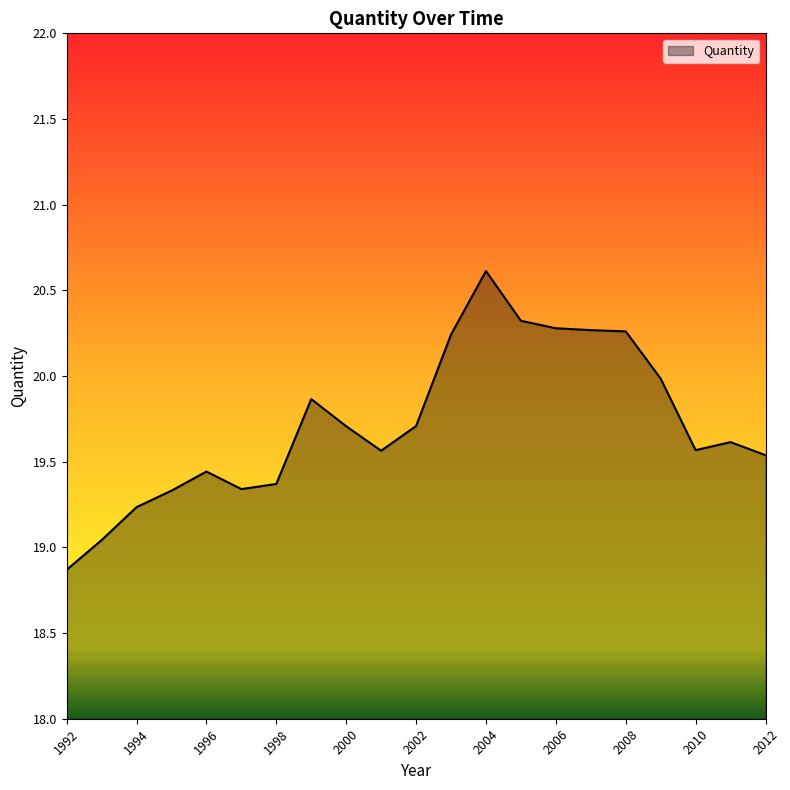

What is the difference between the maximum and minimum values?

1.7